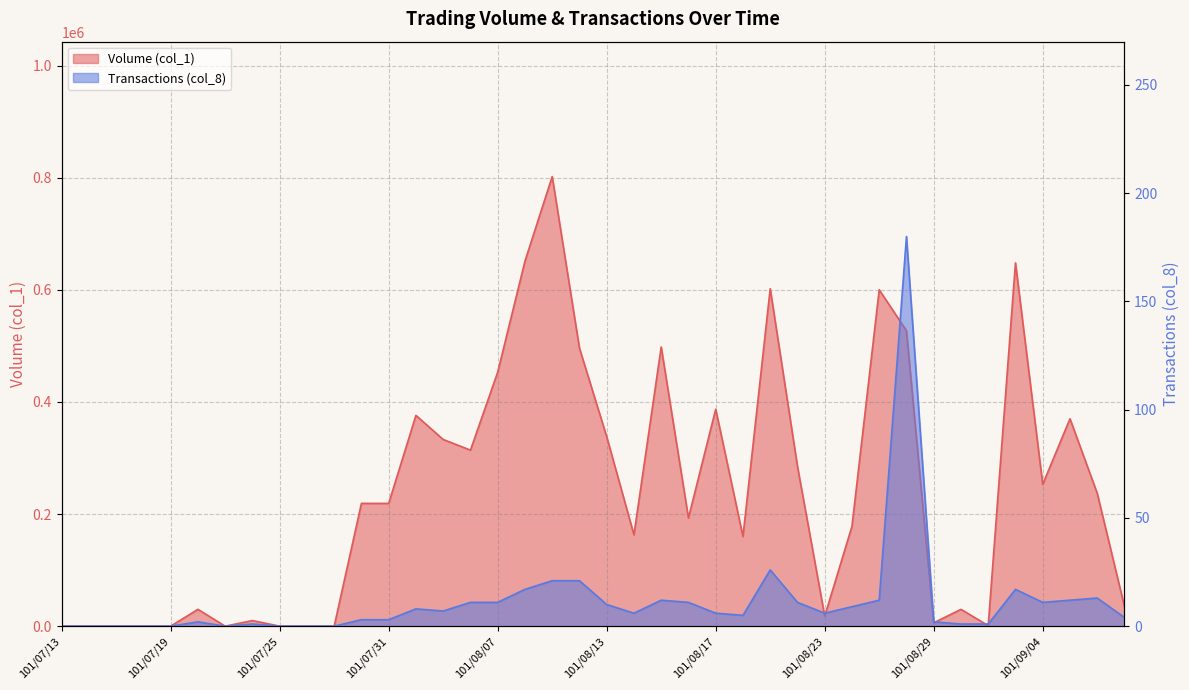

List the series in order of their overall mean, lowest first.

Transactions (col_8), Volume (col_1)